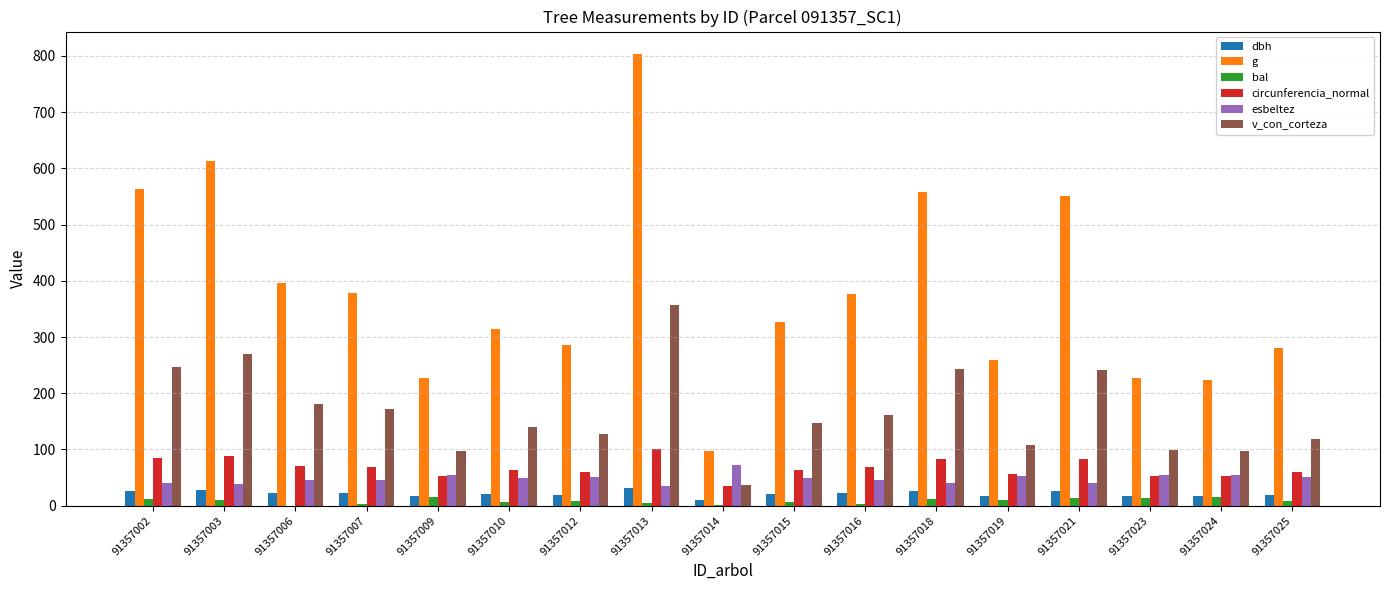

What is the sum of all circunferencia_normal values?

1145.4